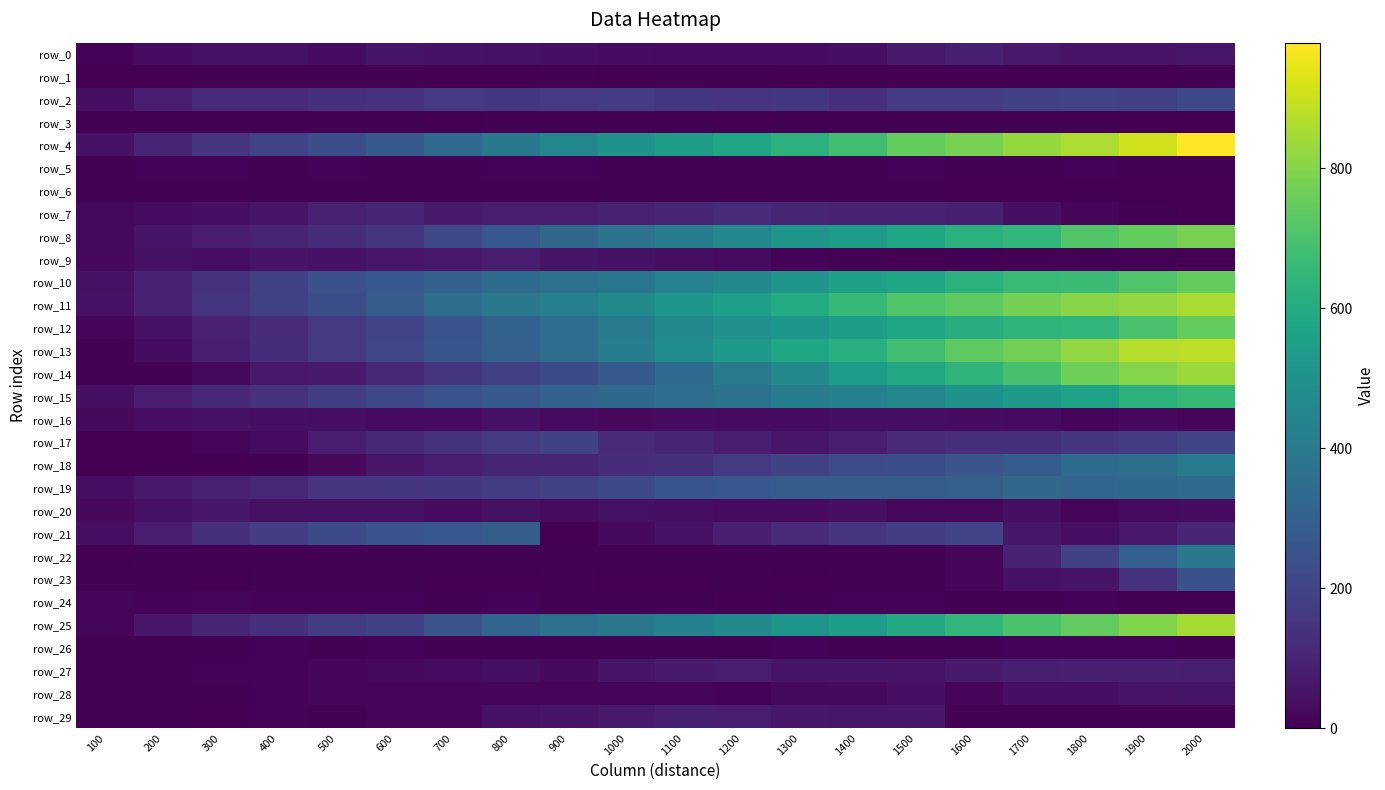

Which series has the largest total across all categories?

row_4